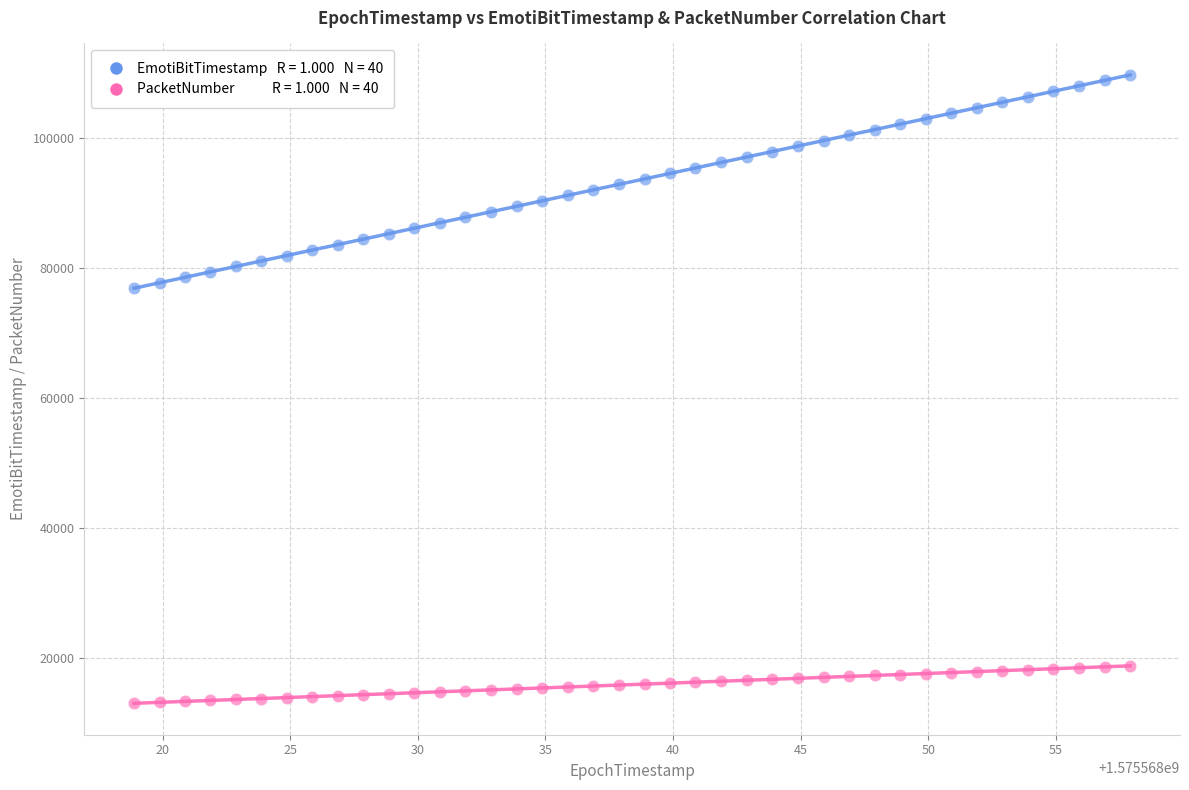

Across all data points, what is the range of Y values (max minus min)?

96729